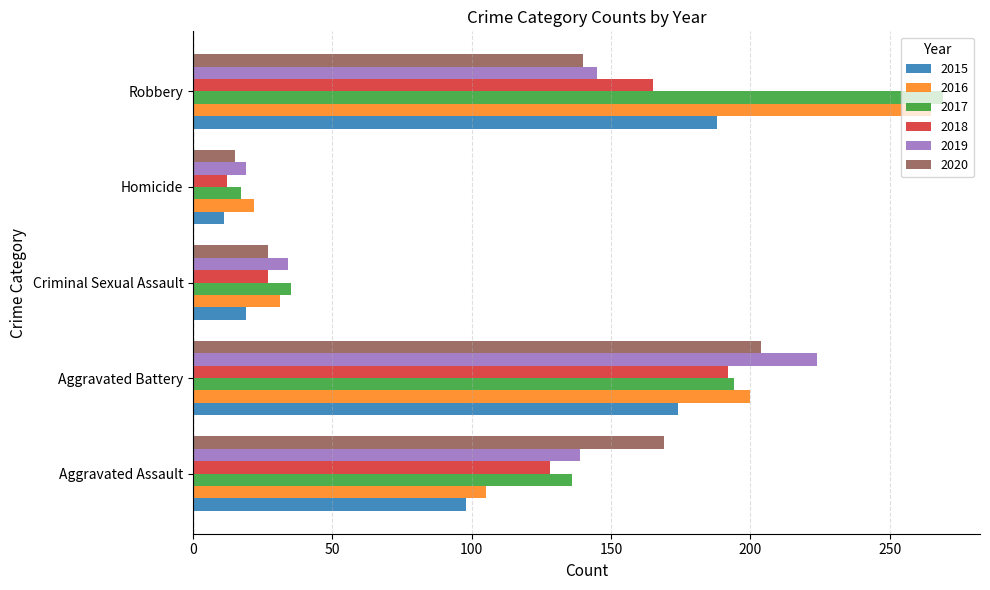

Rank the series at Aggravated Assault from highest to lowest value.

2020, 2019, 2017, 2018, 2016, 2015